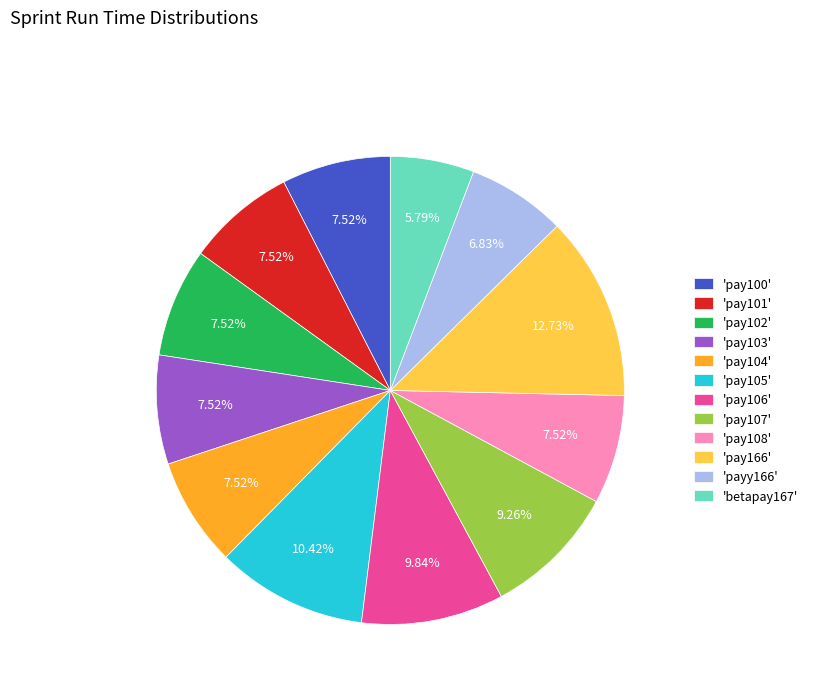

Is 'pay105' the majority of the pie?

No